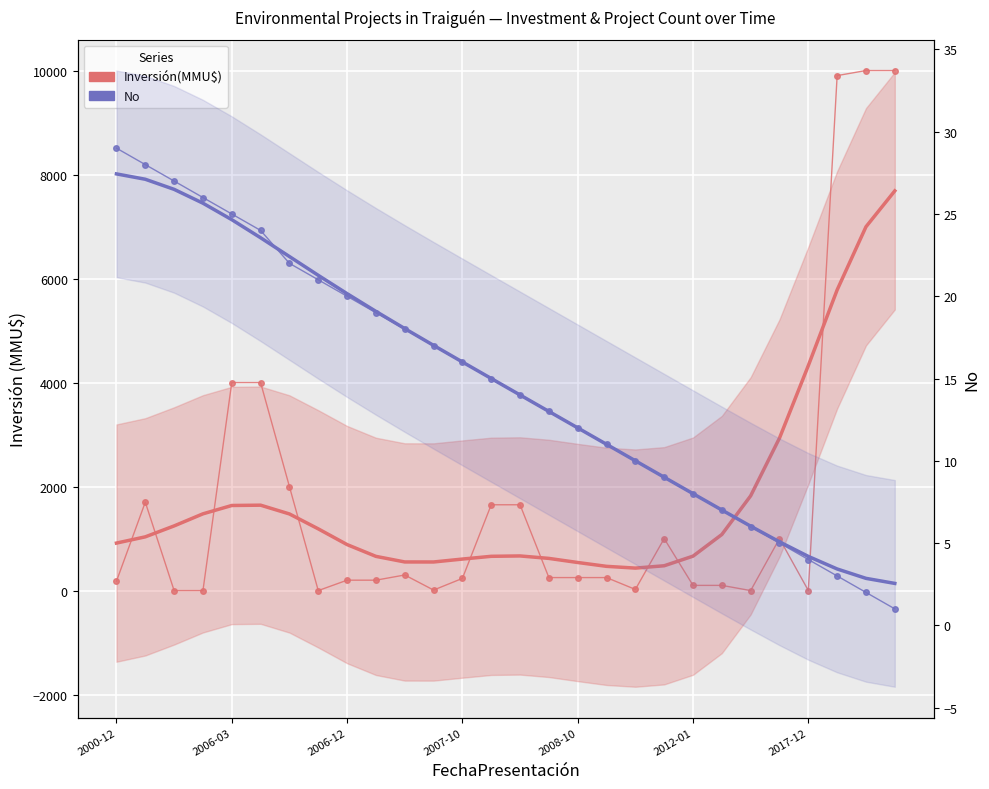

True or false: Inversión(MMU$) has more than 0 interior local peaks.

True